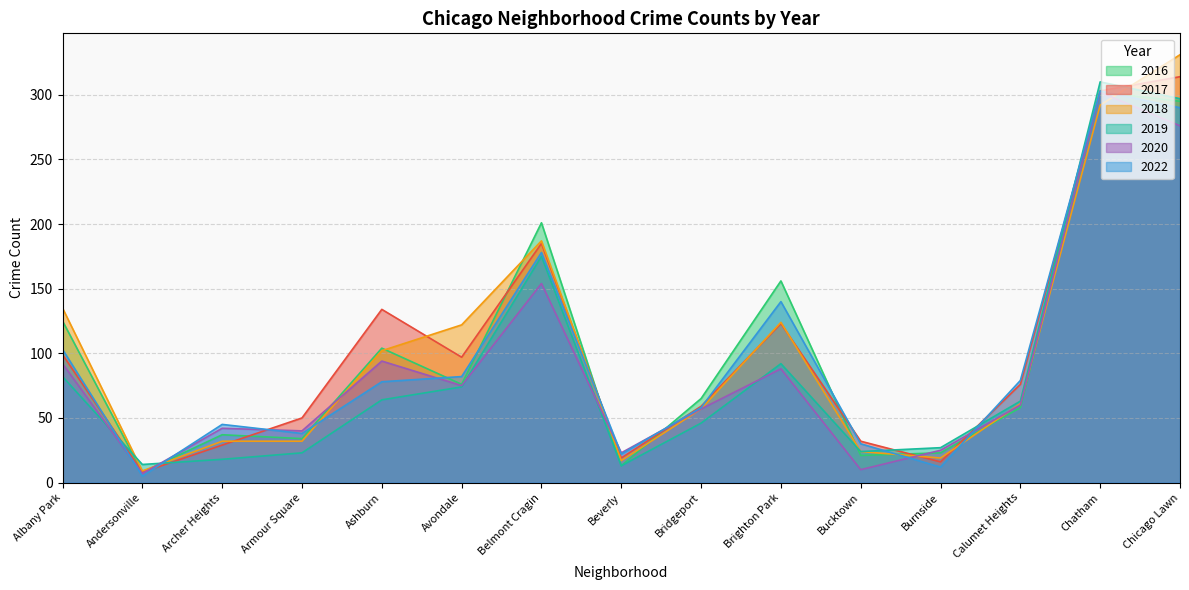

What is the difference between the 2020 values at Belmont Cragin and Andersonville?

147